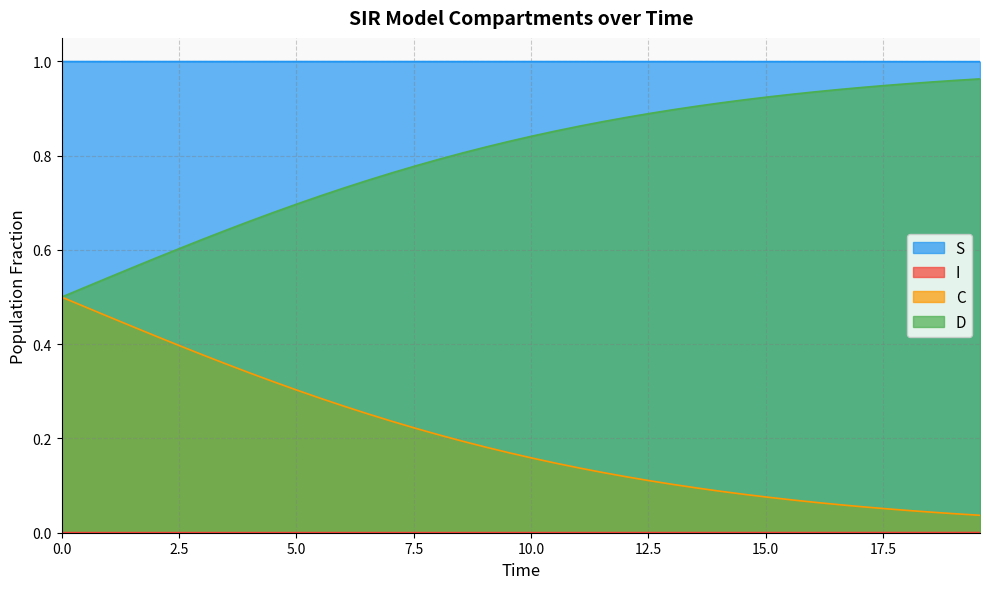

Reading left to right, extract all data points from this chart.

S: 1.0	1.0	1.0	1.0	1.0	1.0	1.0	1.0	1.0	1.0	1.0	1.0	1.0	1.0	1.0	1.0	1.0	1.0	1.0	1.0	1.0	1.0	1.0	1.0	1.0	1.0	1.0	1.0	1.0	1.0	1.0	1.0	1.0	1.0	1.0	1.0	1.0	1.0	1.0	1.0
I: 0.0	0.0	0.0	0.0	0.0	0.0	0.0	0.0	0.0	0.0	0.0	0.0	0.0	0.0	0.0	0.0	0.0	0.0	0.0	0.0	0.0	0.0	0.0	0.0	0.0	0.0	0.0	0.0	0.0	0.0	0.0	0.0	0.0	0.0	0.0	0.0	0.0	0.0	0.0	0.0
C: 0.5	0.5	0.5	0.4	0.4	0.4	0.4	0.4	0.3	0.3	0.3	0.3	0.3	0.3	0.2	0.2	0.2	0.2	0.2	0.2	0.2	0.1	0.1	0.1	0.1	0.1	0.1	0.1	0.1	0.1	0.1	0.1	0.1	0.1	0.1	0.1	0.0	0.0	0.0	0.0
D: 0.5	0.5	0.5	0.6	0.6	0.6	0.6	0.6	0.7	0.7	0.7	0.7	0.7	0.7	0.8	0.8	0.8	0.8	0.8	0.8	0.8	0.9	0.9	0.9	0.9	0.9	0.9	0.9	0.9	0.9	0.9	0.9	0.9	0.9	0.9	0.9	1.0	1.0	1.0	1.0